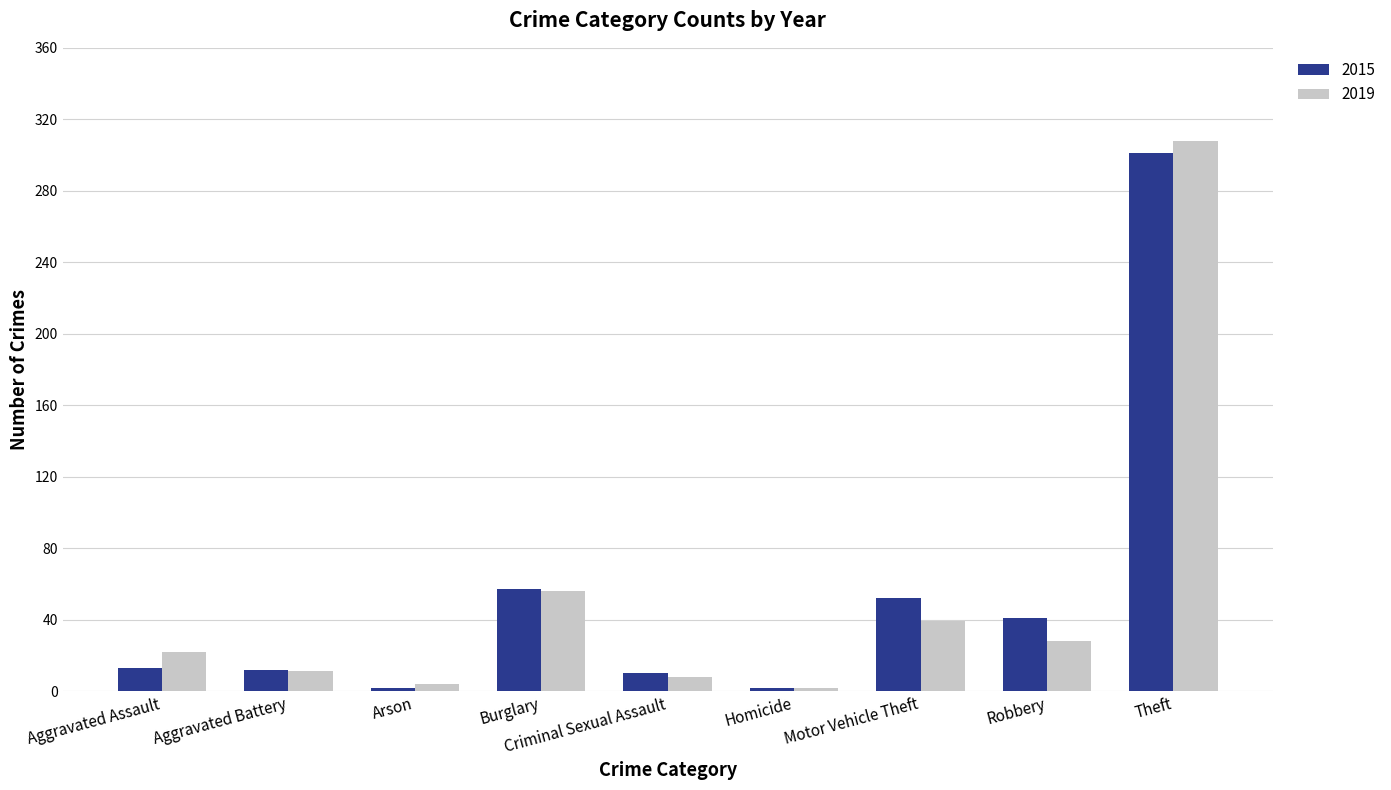

What is the total value across all series at Burglary?

113